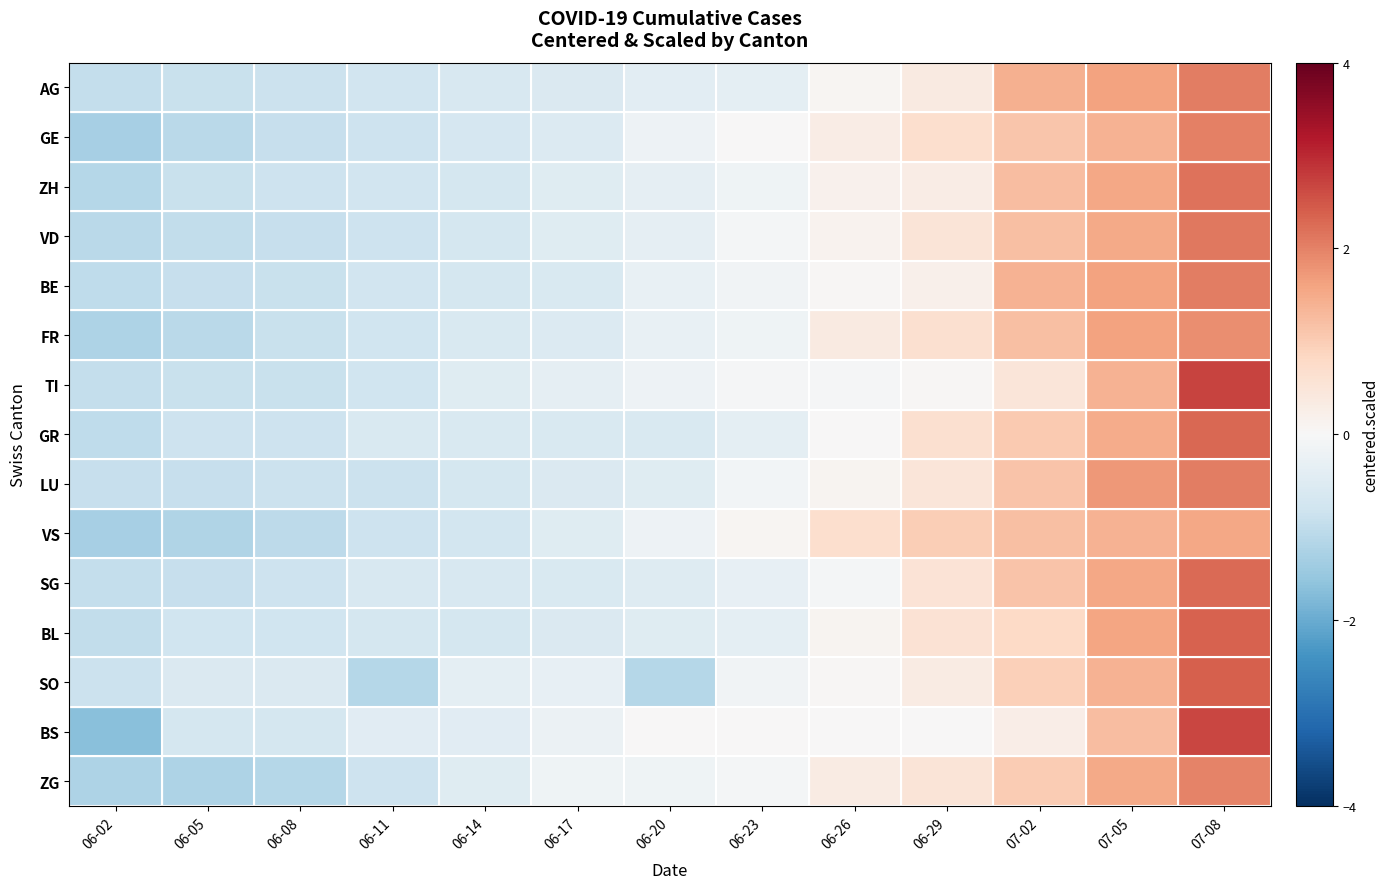

Reading left to right, what are all the values shown in this chart?

AG: 06-02=-1.0	06-05=-0.9	06-08=-0.9	06-11=-0.8	06-14=-0.6	06-17=-0.6	06-20=-0.4	06-23=-0.4	06-26=0.1	06-29=0.4	07-02=1.4	07-05=1.6	07-08=2.0
GE: 06-02=-1.3	06-05=-1.1	06-08=-0.9	06-11=-0.8	06-14=-0.7	06-17=-0.5	06-20=-0.2	06-23=0.0	06-26=0.3	06-29=0.7	07-02=1.1	07-05=1.4	07-08=2.0
ZH: 06-02=-1.1	06-05=-0.9	06-08=-0.8	06-11=-0.8	06-14=-0.7	06-17=-0.5	06-20=-0.4	06-23=-0.2	06-26=0.2	06-29=0.3	07-02=1.2	07-05=1.5	07-08=2.2
VD: 06-02=-1.1	06-05=-1.0	06-08=-0.9	06-11=-0.8	06-14=-0.7	06-17=-0.5	06-20=-0.4	06-23=-0.1	06-26=0.2	06-29=0.5	07-02=1.2	07-05=1.5	07-08=2.1
BE: 06-02=-1.0	06-05=-0.9	06-08=-0.9	06-11=-0.8	06-14=-0.7	06-17=-0.6	06-20=-0.3	06-23=-0.1	06-26=0.1	06-29=0.2	07-02=1.4	07-05=1.6	07-08=2.1
FR: 06-02=-1.2	06-05=-1.1	06-08=-0.9	06-11=-0.8	06-14=-0.6	06-17=-0.5	06-20=-0.3	06-23=-0.2	06-26=0.3	06-29=0.6	07-02=1.2	07-05=1.6	07-08=1.8
TI: 06-02=-1.0	06-05=-0.9	06-08=-0.9	06-11=-0.8	06-14=-0.5	06-17=-0.3	06-20=-0.2	06-23=-0.0	06-26=-0.0	06-29=0.0	07-02=0.5	07-05=1.4	07-08=2.7
GR: 06-02=-1.0	06-05=-0.8	06-08=-0.8	06-11=-0.6	06-14=-0.6	06-17=-0.6	06-20=-0.6	06-23=-0.4	06-26=0.0	06-29=0.6	07-02=1.1	07-05=1.5	07-08=2.3
LU: 06-02=-0.9	06-05=-0.9	06-08=-0.9	06-11=-0.9	06-14=-0.7	06-17=-0.6	06-20=-0.5	06-23=-0.1	06-26=0.1	06-29=0.5	07-02=1.1	07-05=1.7	07-08=2.0
VS: 06-02=-1.3	06-05=-1.2	06-08=-1.0	06-11=-0.8	06-14=-0.7	06-17=-0.5	06-20=-0.2	06-23=0.1	06-26=0.7	06-29=1.0	07-02=1.2	07-05=1.4	07-08=1.5
SG: 06-02=-1.0	06-05=-0.9	06-08=-0.8	06-11=-0.6	06-14=-0.6	06-17=-0.6	06-20=-0.5	06-23=-0.3	06-26=-0.1	06-29=0.6	07-02=1.1	07-05=1.5	07-08=2.3
BL: 06-02=-1.0	06-05=-0.8	06-08=-0.8	06-11=-0.7	06-14=-0.7	06-17=-0.6	06-20=-0.5	06-23=-0.4	06-26=0.1	06-29=0.6	07-02=0.8	07-05=1.6	07-08=2.4
SO: 06-02=-0.9	06-05=-0.6	06-08=-0.6	06-11=-1.1	06-14=-0.4	06-17=-0.3	06-20=-1.1	06-23=-0.1	06-26=0.0	06-29=0.3	07-02=1.0	07-05=1.4	07-08=2.4
BS: 06-02=-1.7	06-05=-0.7	06-08=-0.7	06-11=-0.5	06-14=-0.5	06-17=-0.2	06-20=0.0	06-23=0.0	06-26=0.0	06-29=0.0	07-02=0.3	07-05=1.2	07-08=2.7
ZG: 06-02=-1.2	06-05=-1.2	06-08=-1.2	06-11=-0.8	06-14=-0.5	06-17=-0.2	06-20=-0.2	06-23=-0.1	06-26=0.3	06-29=0.5	07-02=1.0	07-05=1.5	07-08=2.0